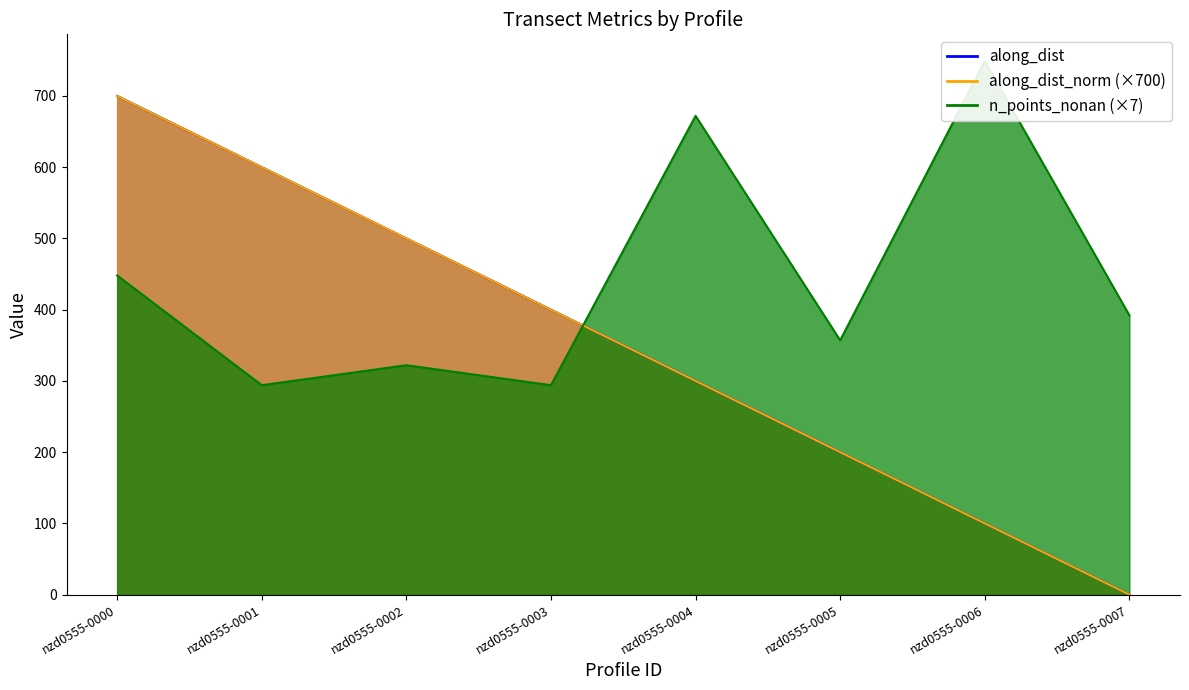

Which series has the largest total across all categories?

n_points_nonan